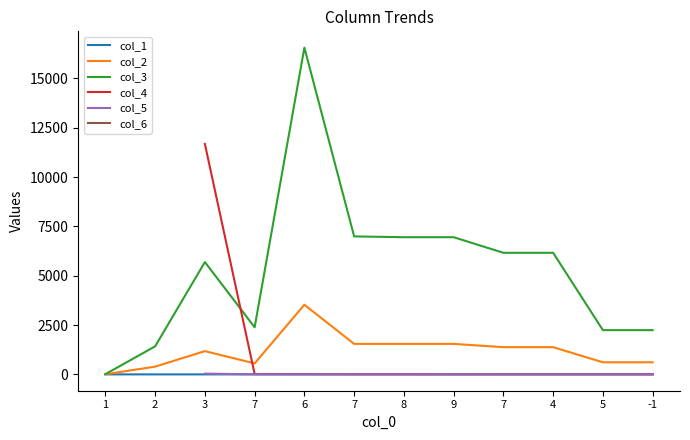

The col_4 series shows 10.3 at 5. True or false?

False